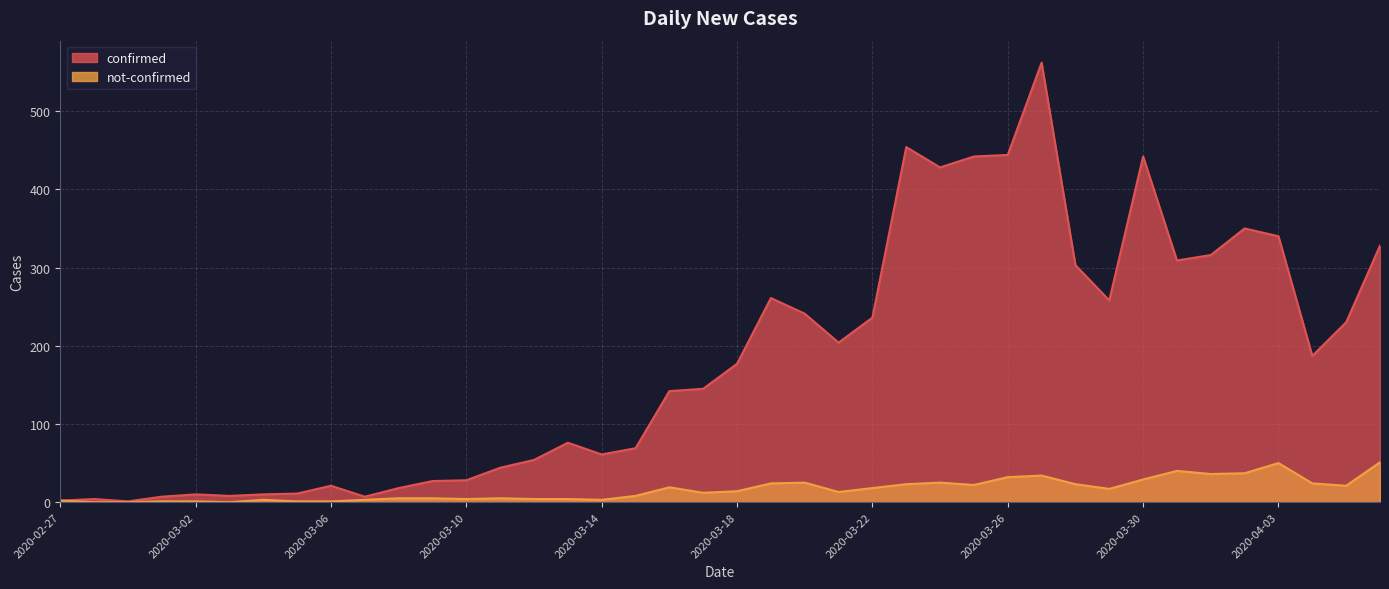

Which series has the largest total across all categories?

confirmed